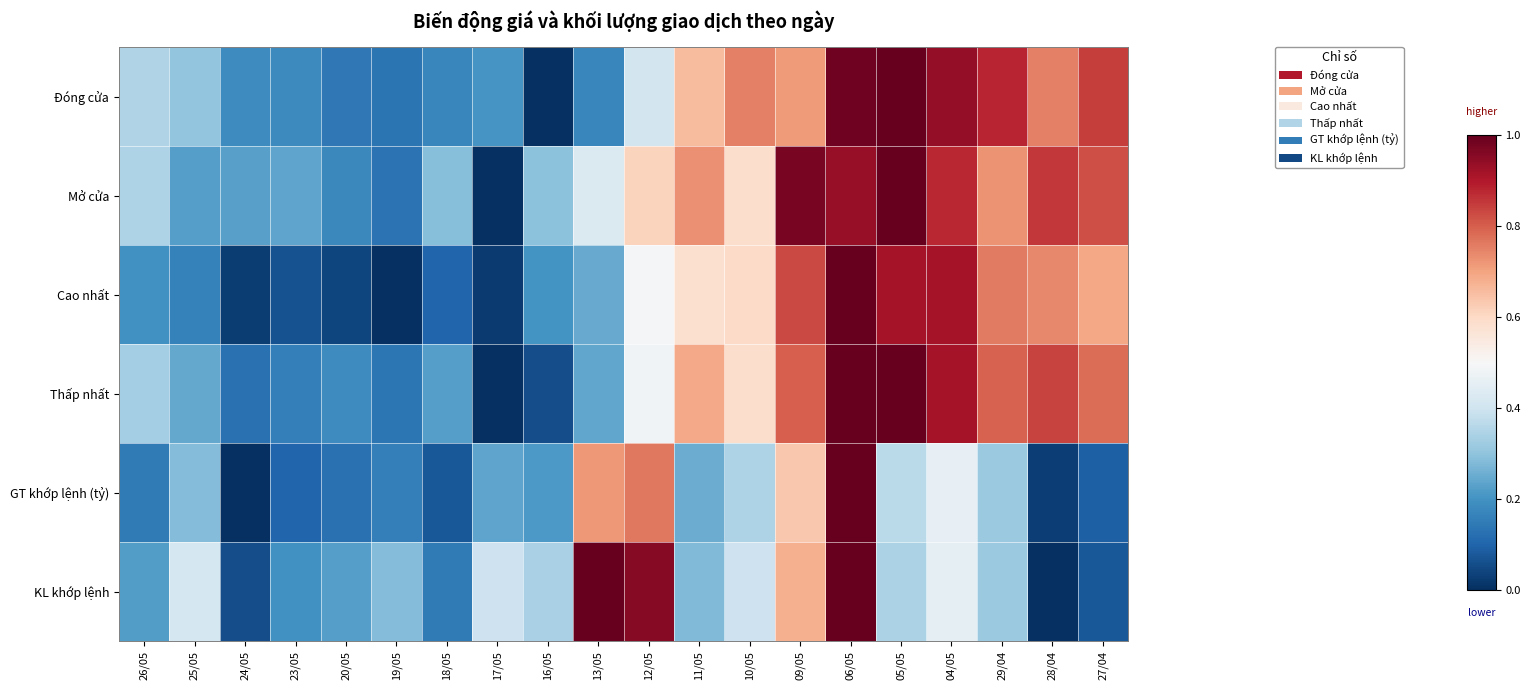

Rank the series by their maximum value, from lowest to highest.

Đóng cửa, Mở cửa, Cao nhất, Thấp nhất, GT khớp lệnh (tỷ), KL khớp lệnh